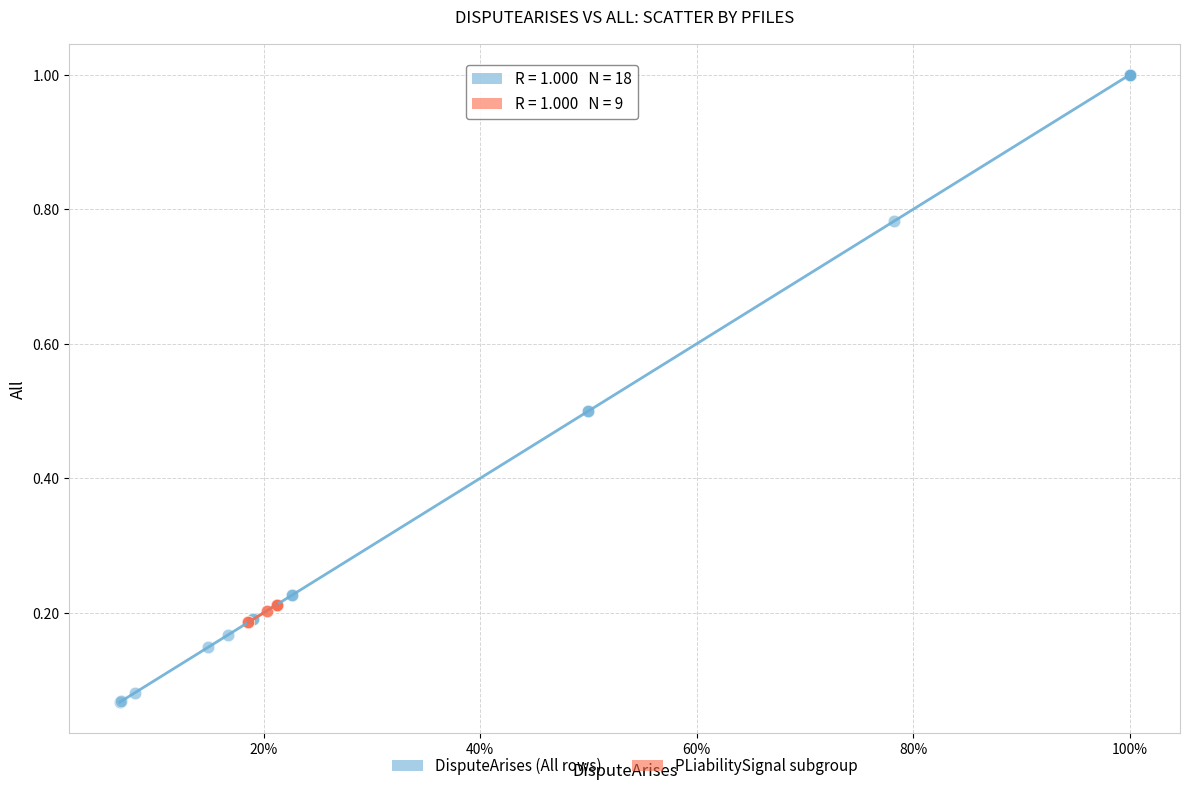

Which series has the largest Y range (max minus min)?

DisputeArises (All rows)